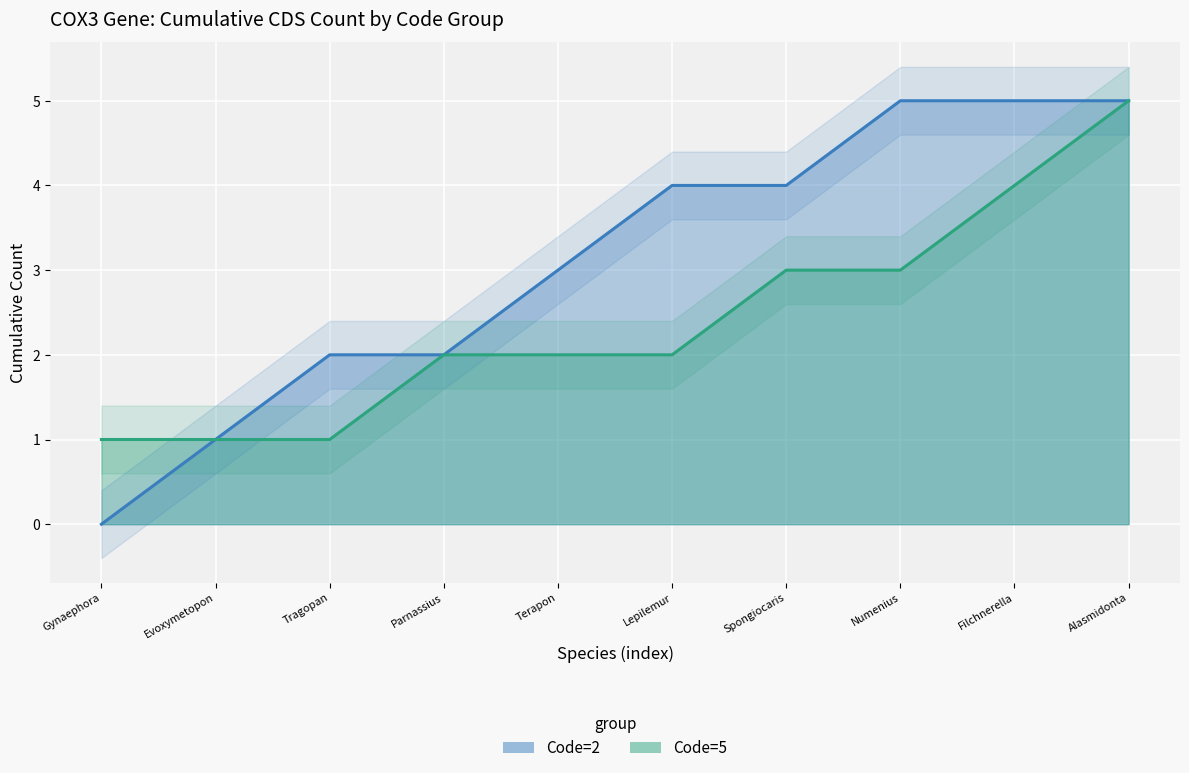

Is it true that Code=5 equals 2 at Lepilemur?

True